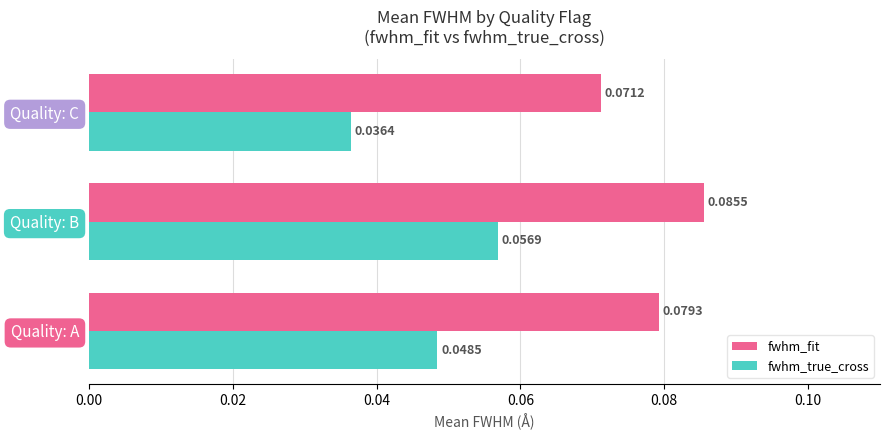

Between Quality: A and Quality: C, which series saw the biggest shift?

fwhm_true_cross